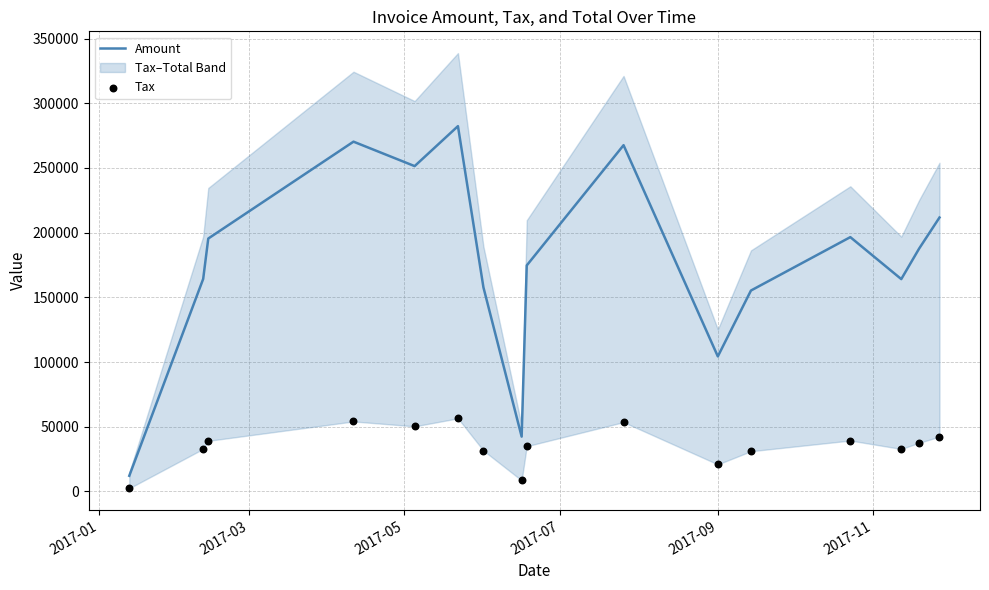

What are all the series names shown in the legend?

Amount, Tax